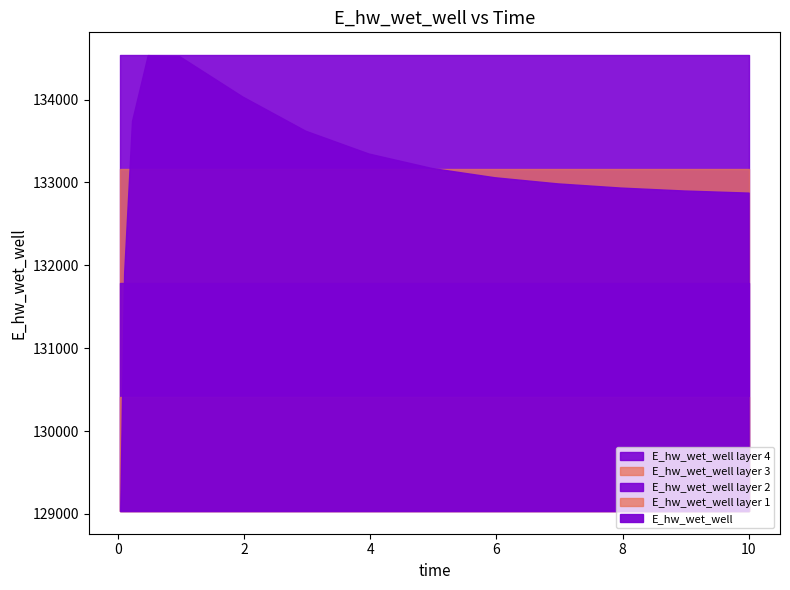

Reading left to right, extract all data points from this chart.

0.03125=129036.2	0.09375=131905.6	0.21875=133742.4	0.46875=134536.2	0.96875=134523.9	1.96875=134037.2	2.96875=133624.1	3.96875=133349.3	4.96875=133174.7	5.96875=133062.5	6.96875=132988.5	7.96875=132938.0	8.96875=132902.8	9.96875=132877.9	10.0=132877.3